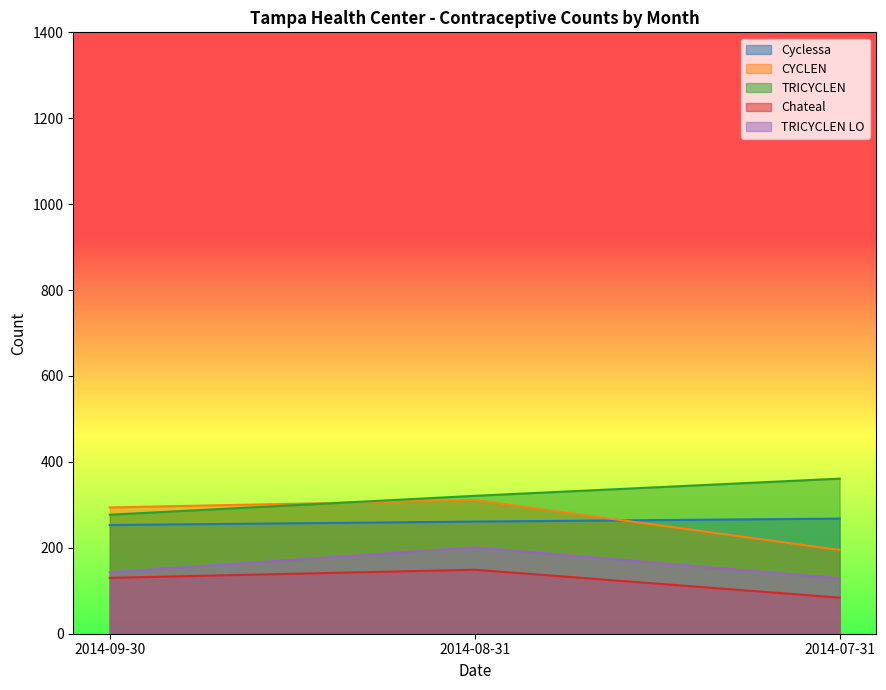

What is the maximum value for CYCLEN?

311